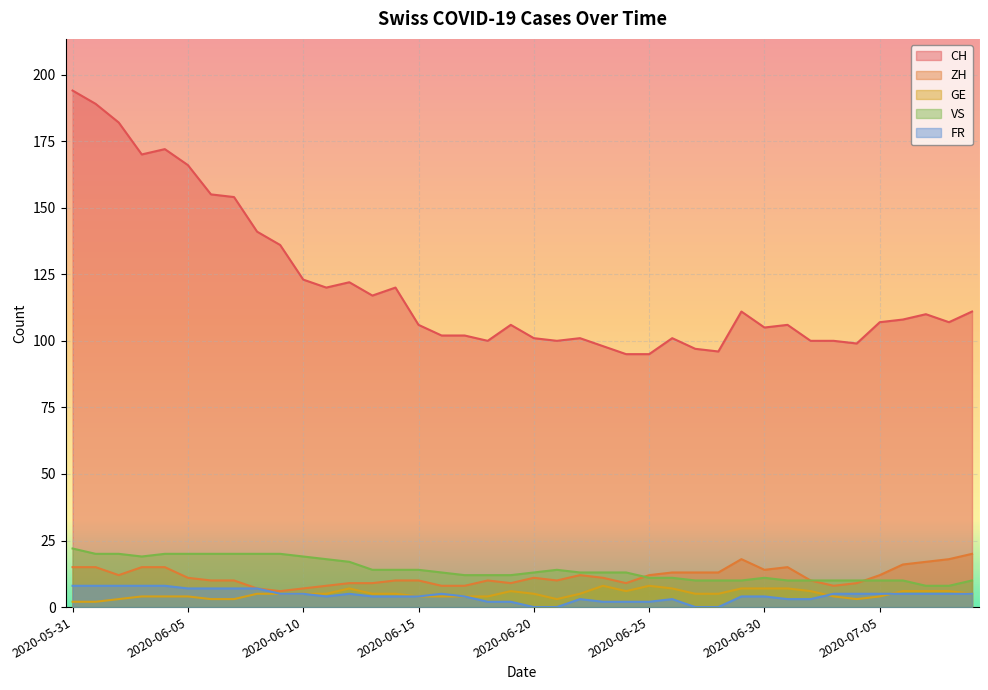

What is the difference between the maximum and minimum values in the VS series?

14